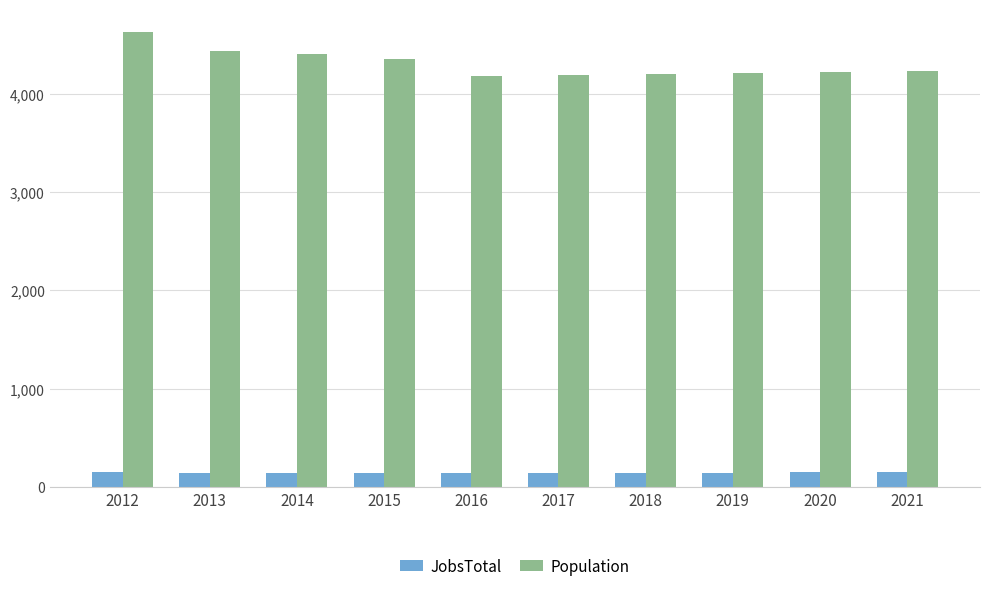

True or false: JobsTotal has a value of 145 at 2019.

True